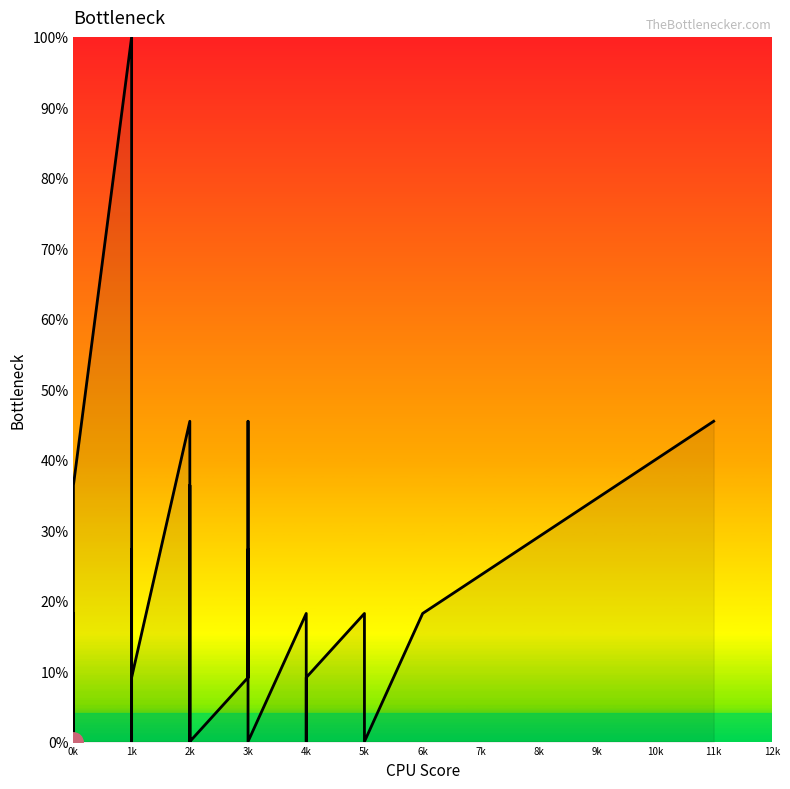

Between 11k and 3k, which is larger?

11k